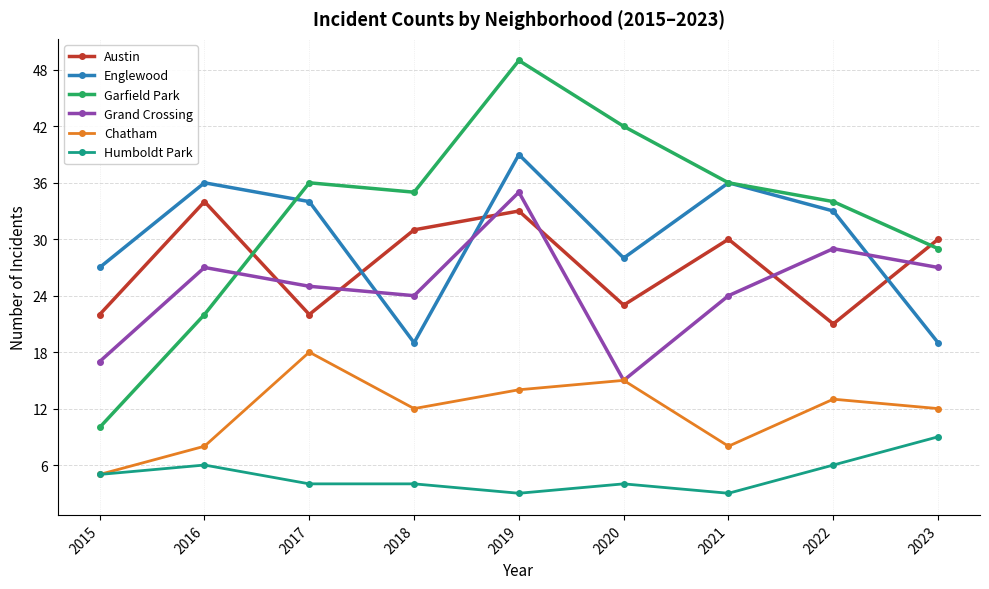

True or false: Austin has more than 2 points higher than both neighbors.

True